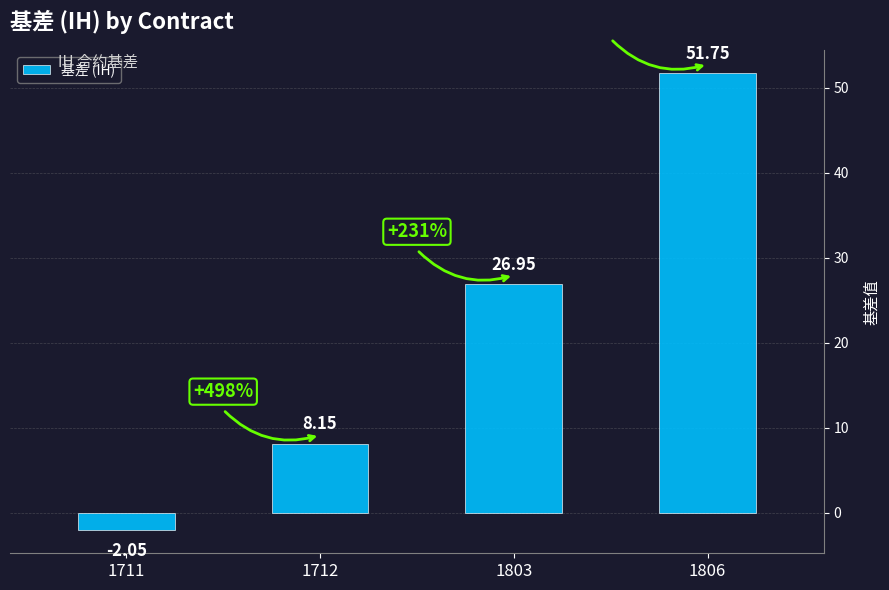

Does the chart contain stacked bars?

No